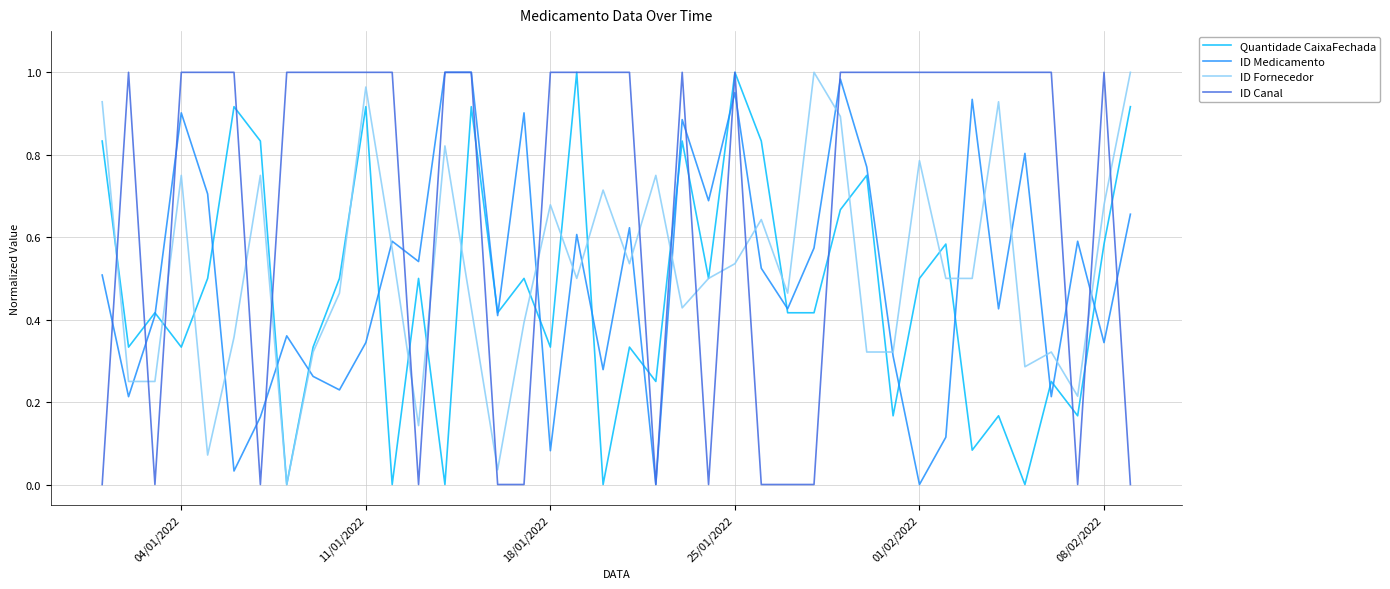

After their last crossing, which series has the higher values: ID Fornecedor or ID Canal?

ID Fornecedor